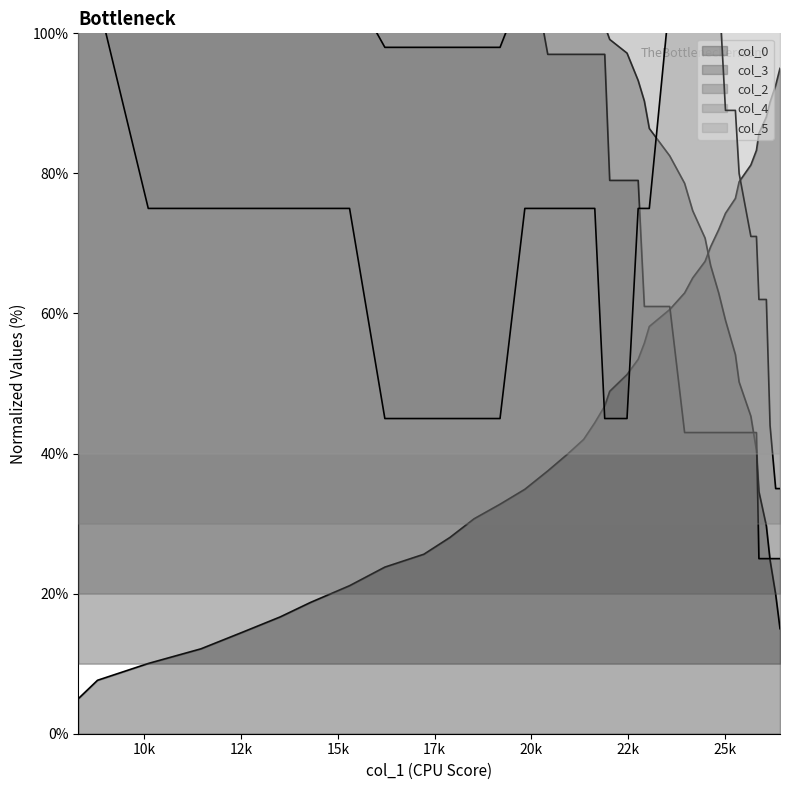

What is the difference between the maximum and second lowest values in the col_3 series?

85.1